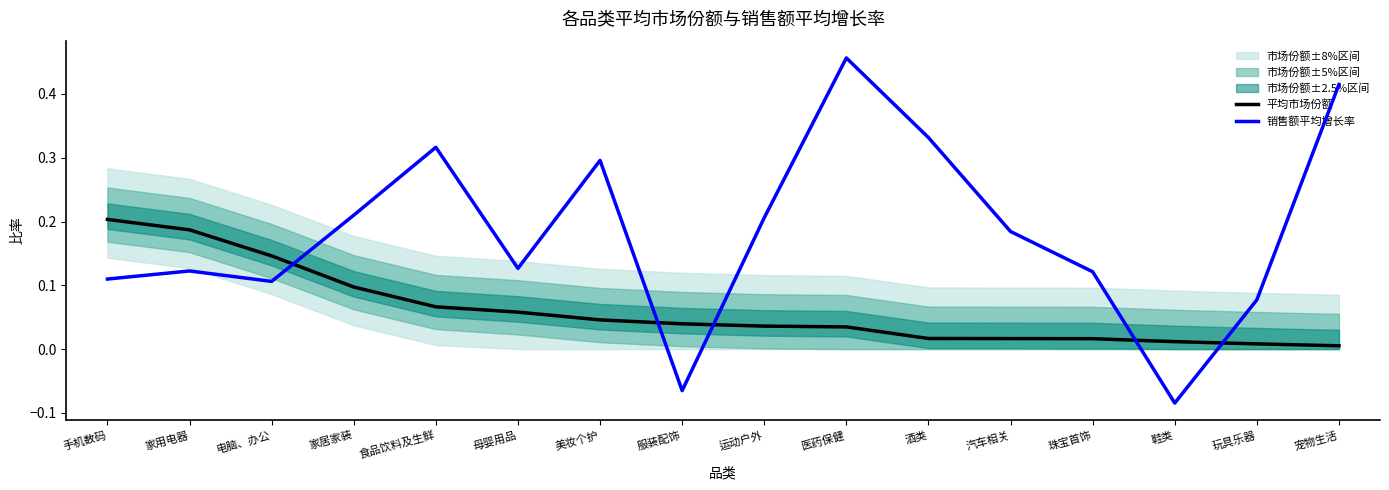

Reading left to right, list all the values displayed in this chart.

平均市场份额: 手机数码=0.2	家用电器=0.2	电脑、办公=0.1	家居家装=0.1	食品饮料及生鲜=0.1	母婴用品=0.1	美妆个护=0.0	服装配饰=0.0	运动户外=0.0	医药保健=0.0	酒类=0.0	汽车相关=0.0	珠宝首饰=0.0	鞋类=0.0	玩具乐器=0.0	宠物生活=0.0
销售额平均增长率: 手机数码=0.1	家用电器=0.1	电脑、办公=0.1	家居家装=0.2	食品饮料及生鲜=0.3	母婴用品=0.1	美妆个护=0.3	服装配饰=-0.1	运动户外=0.2	医药保健=0.5	酒类=0.3	汽车相关=0.2	珠宝首饰=0.1	鞋类=-0.1	玩具乐器=0.1	宠物生活=0.4